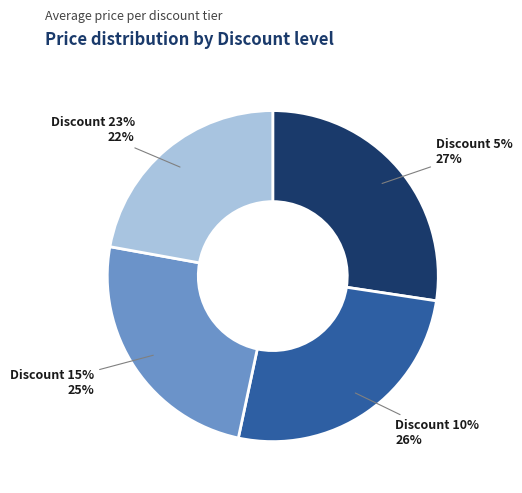

What is the ratio of the value at Discount 10% to the value at Discount 23%?

1.2